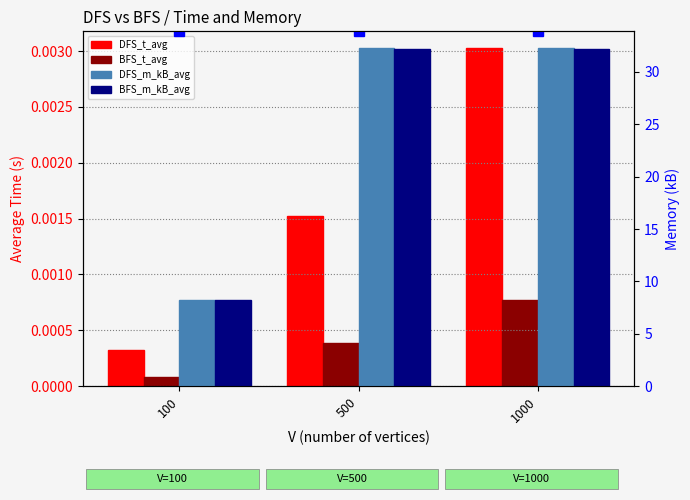

Rank the series by their maximum value, from highest to lowest.

DFS_m_kB_avg, BFS_m_kB_avg, DFS_t_avg, BFS_t_avg